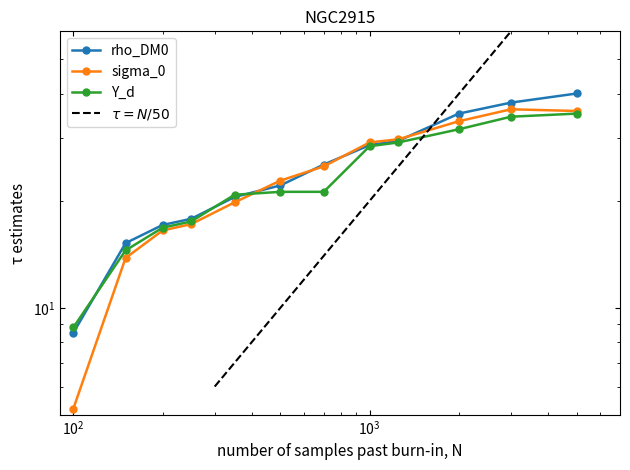

Rank the series by their maximum value, from highest to lowest.

rho_DM0, sigma_0, Y_d